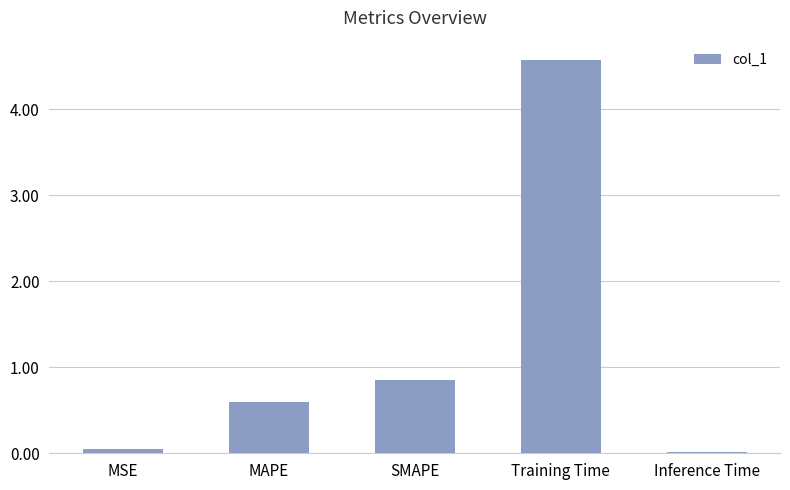

At which label is the value closest to 2?

SMAPE